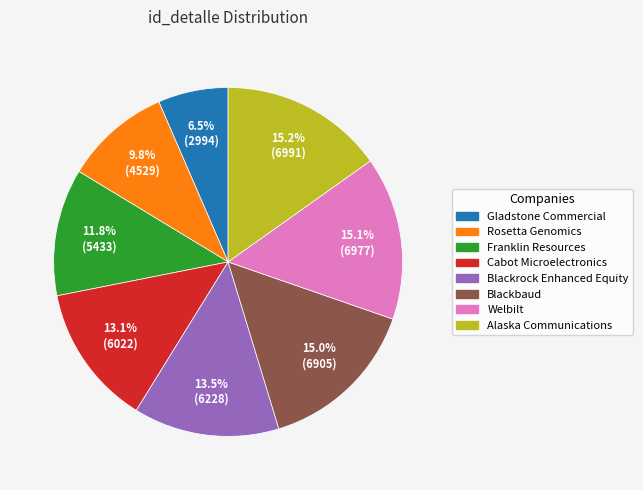

Is there any slice that represents more than half of the pie?

No